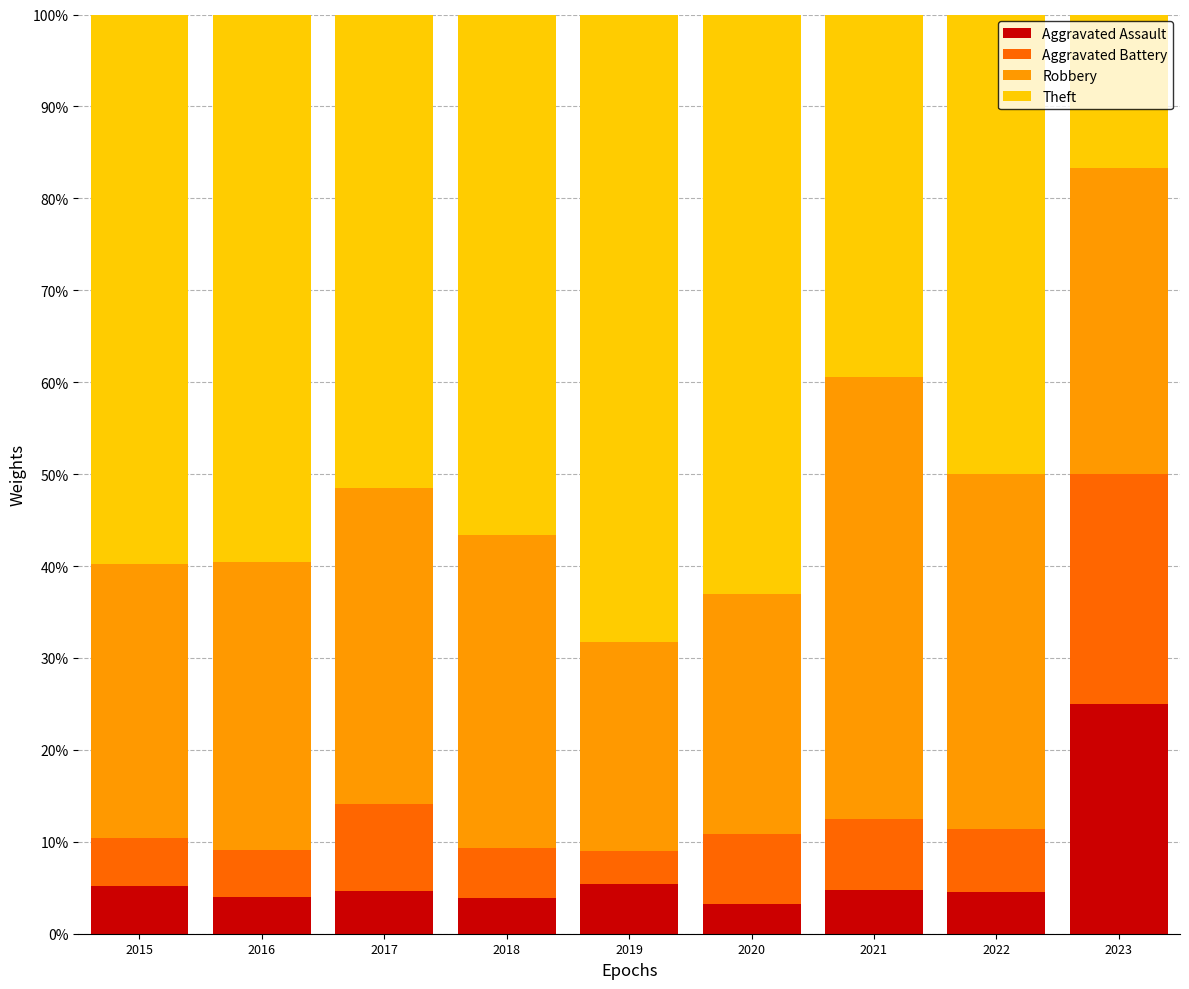

The value of Aggravated Assault at 2015 is 5.2. True or false?

True